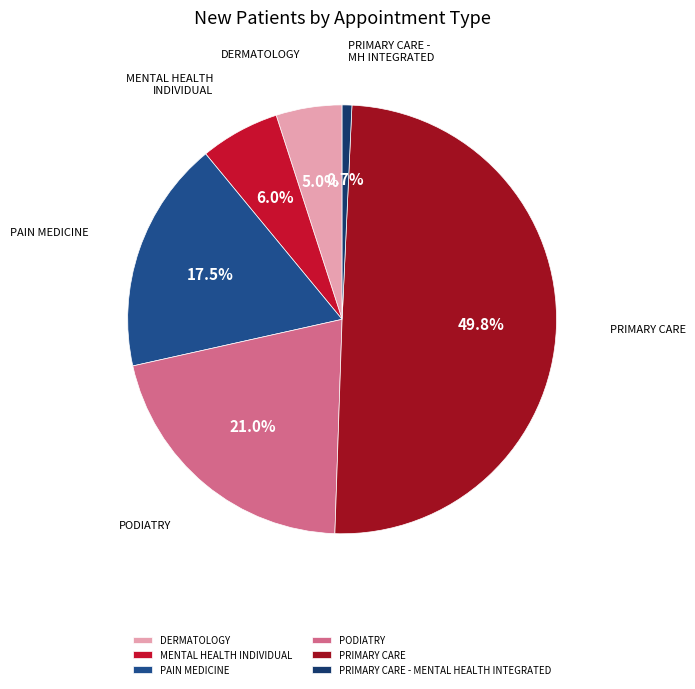

How many segments does this pie chart have?

6